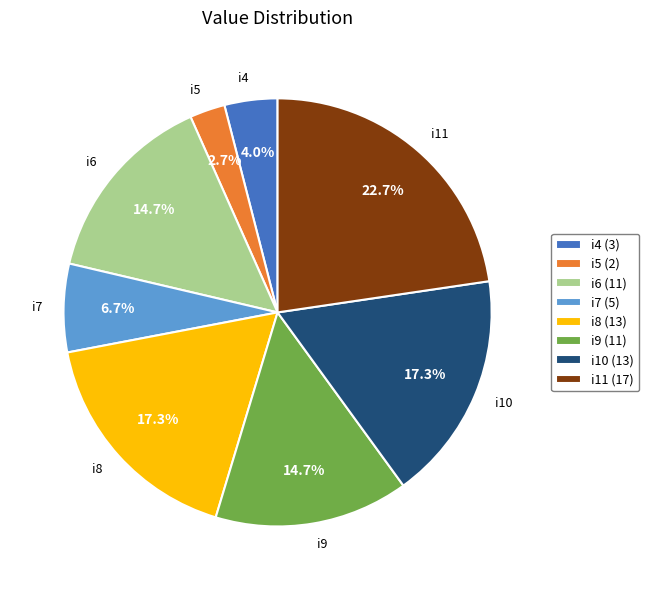

Approximately how many times larger is the value at i7 compared to i11?

0.3